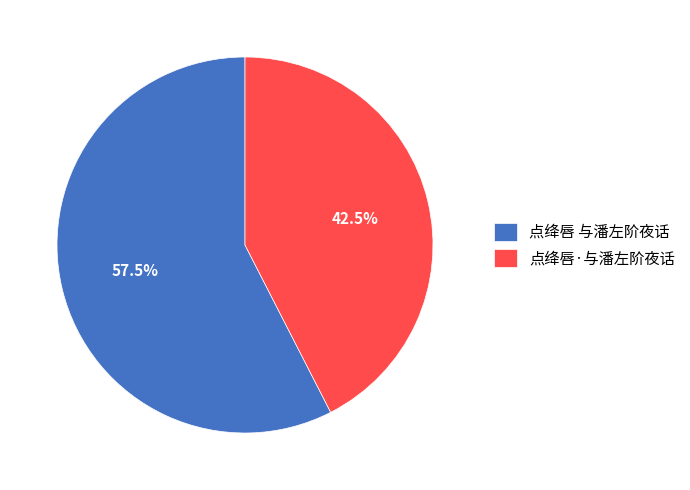

What portion of the pie excludes 点绛唇 与潘左阶夜话?

42.5%